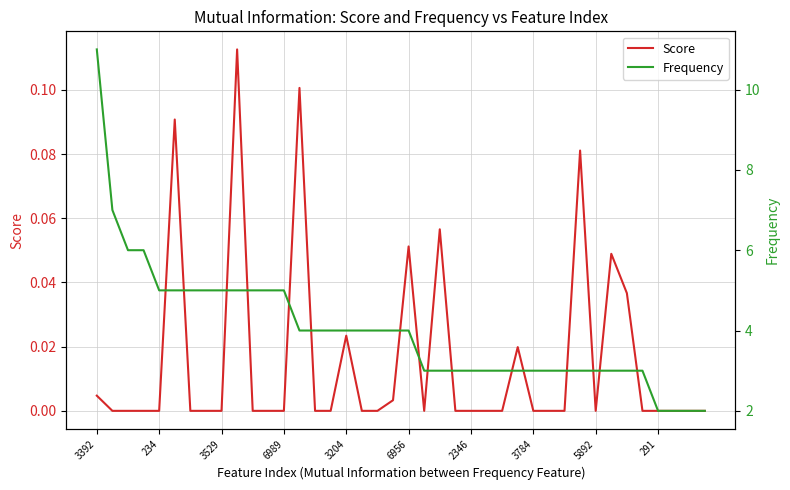

Does the chart have visible grid lines?

Yes